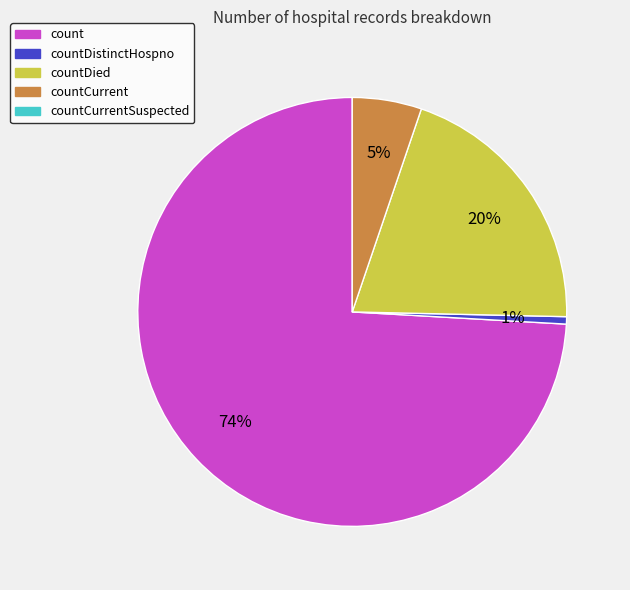

To the nearest percent, what is the average slice percentage?

25%